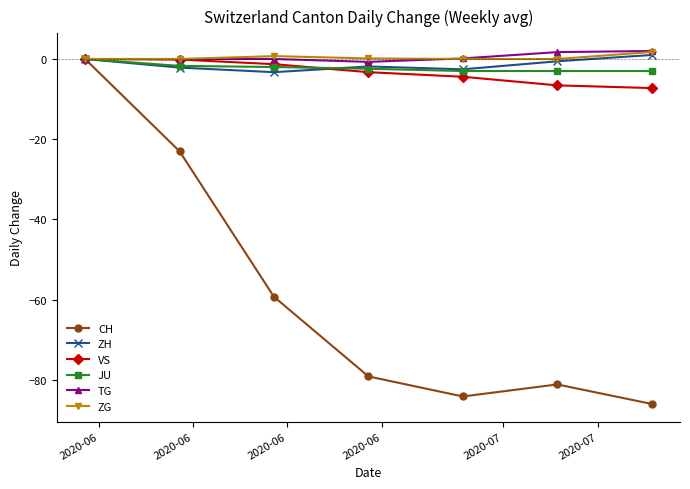

Which series has the widest spread of values?

CH